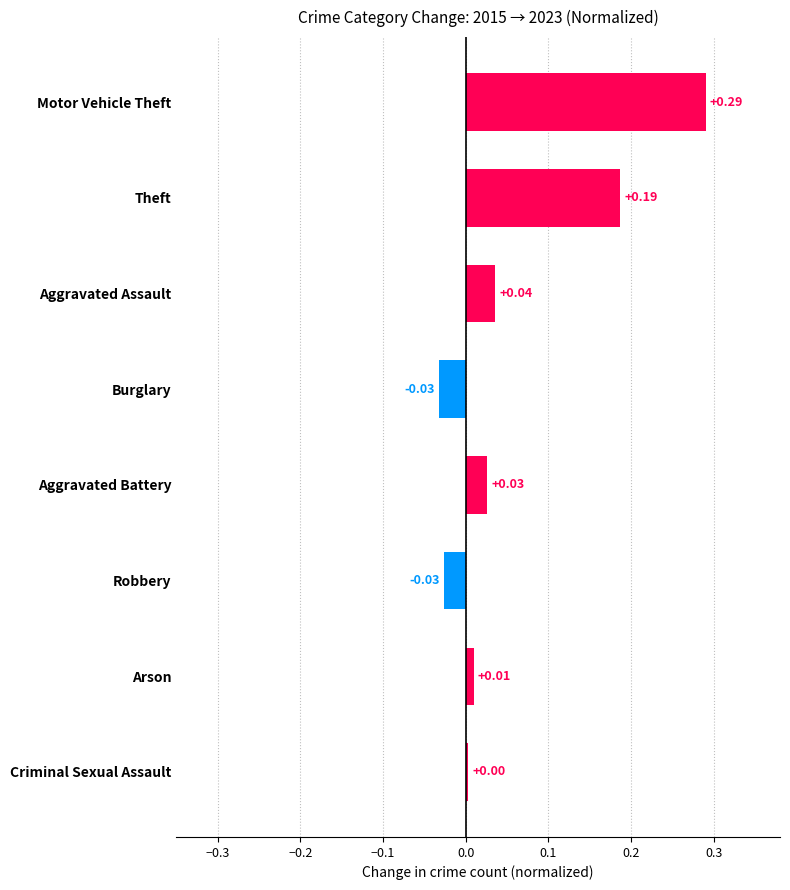

Where is the data nearest to the value 0?

Criminal Sexual Assault